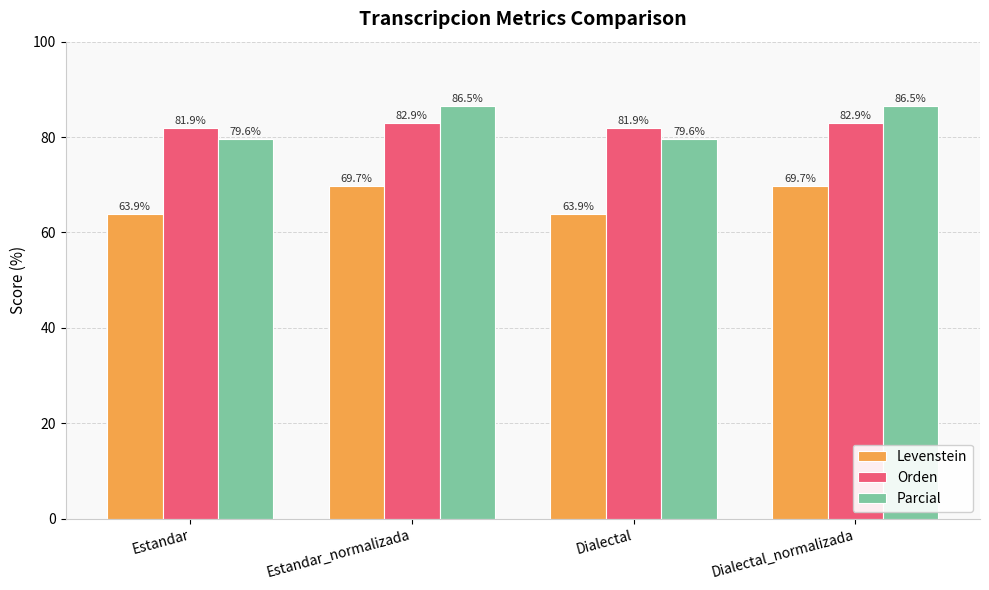

True or false: Orden has a value of 122.3 at Estandar_normalizada.

False